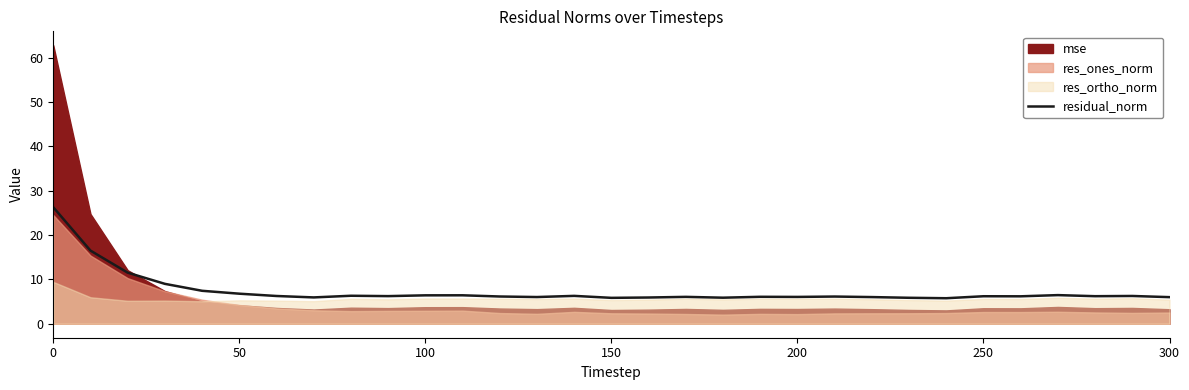

What is the sum of all values?

230.7